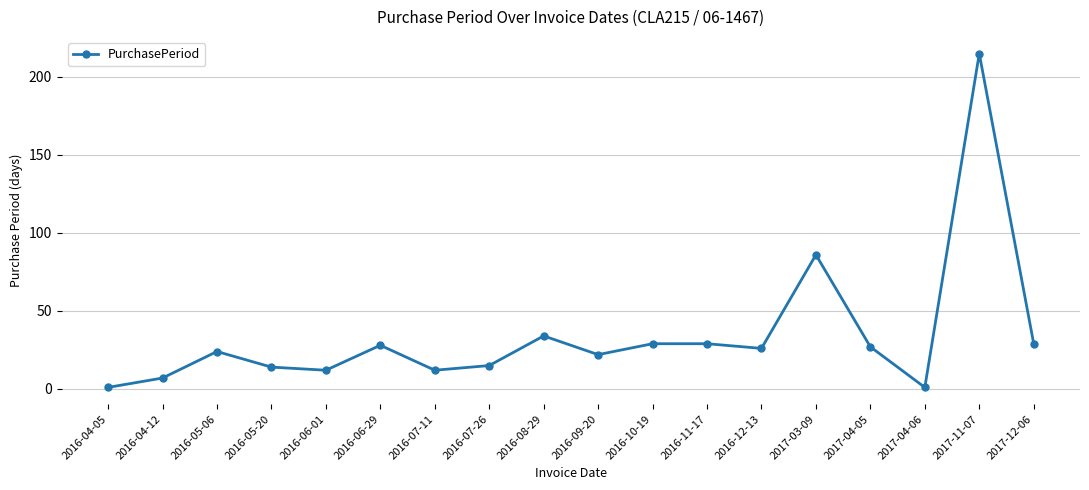

What is the greatest value displayed?

215